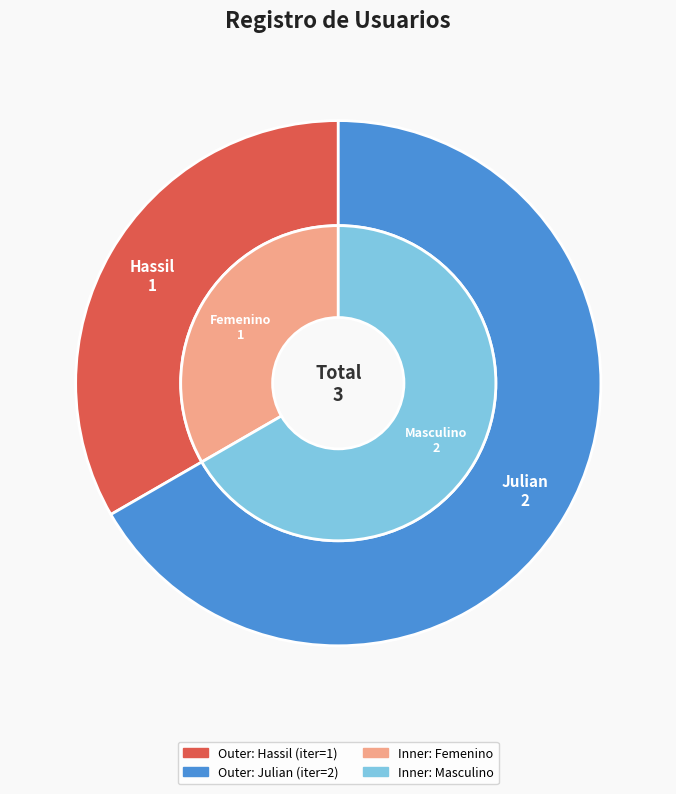

To the nearest percent, what is the difference between the Julian and Hassil slice percentages?

33%